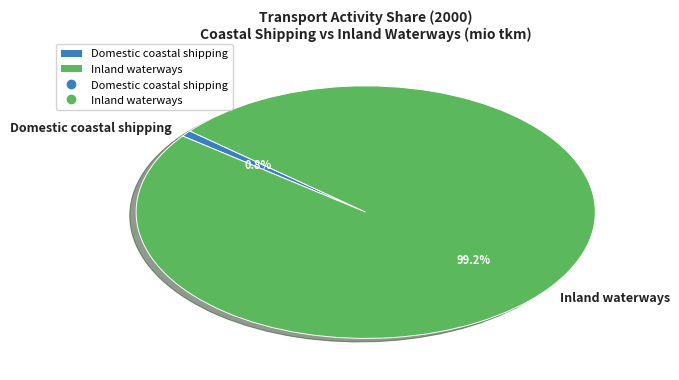

What is the largest slice in the pie chart?

Inland waterways